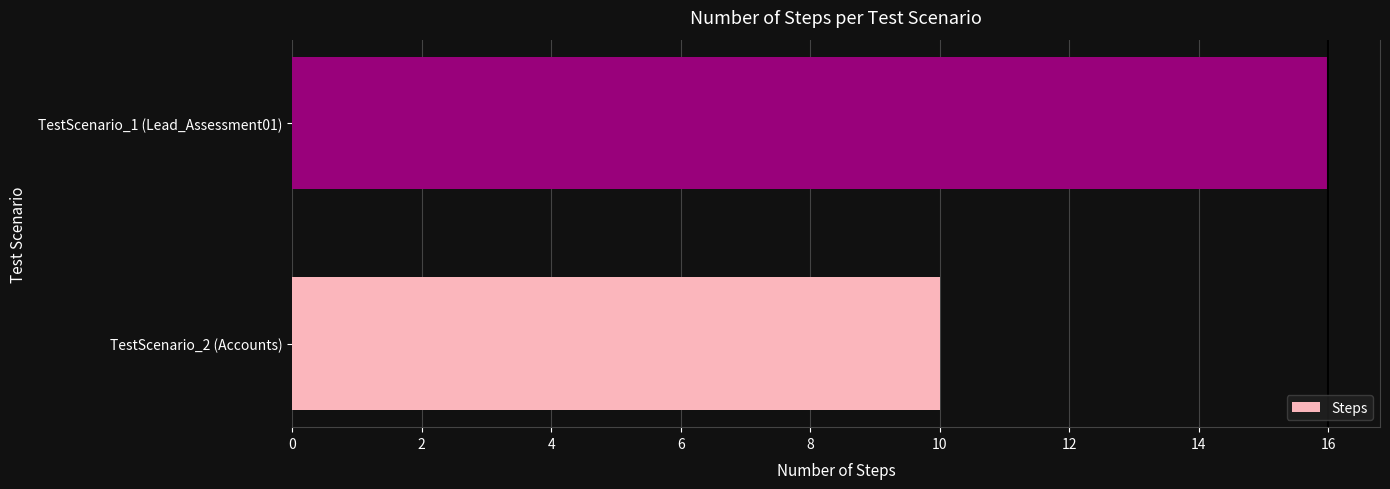

Does the chart contain any negative values?

No